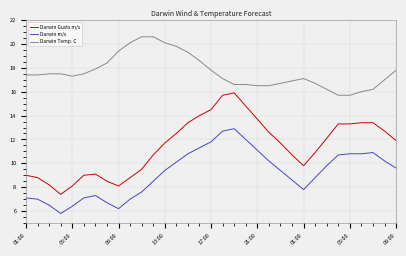

Reading left to right, transcribe all the data shown in this chart.

Darwin Gusts m/s: 9.0	8.8	8.2	7.4	8.1	9.0	9.1	8.5	8.1	8.8	9.5	10.7	11.7	12.5	13.4	14.0	14.5	15.7	15.9	14.8	13.7	12.6	11.7	10.7	9.8	10.9	12.1	13.3	13.3	13.4	13.4	12.7	11.9
Darwin m/s: 7.1	7.0	6.5	5.8	6.4	7.1	7.3	6.7	6.2	7.0	7.6	8.5	9.4	10.1	10.8	11.3	11.8	12.7	12.9	12.0	11.1	10.2	9.4	8.6	7.8	8.8	9.8	10.7	10.8	10.8	10.9	10.2	9.6
Darwin Temp. C: 17.4	17.4	17.5	17.5	17.3	17.5	17.9	18.4	19.4	20.1	20.6	20.6	20.1	19.8	19.3	18.6	17.8	17.1	16.6	16.6	16.5	16.5	16.7	16.9	17.1	16.7	16.2	15.7	15.7	16.0	16.2	17.0	17.8